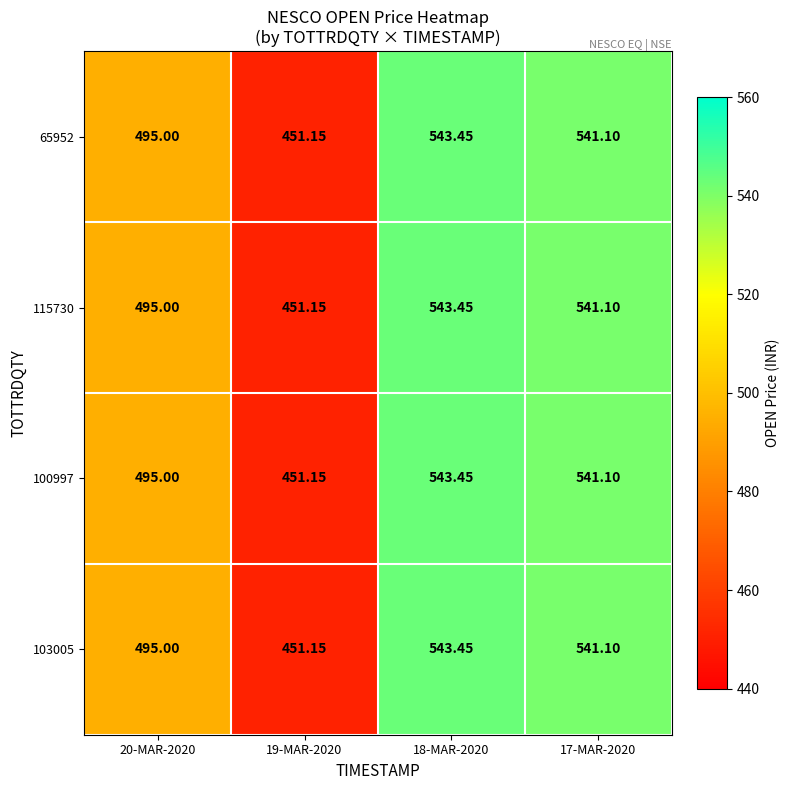

Is the value of 65952 at 17-MAR-2020 greater than the value of 103005 at 20-MAR-2020?

Yes